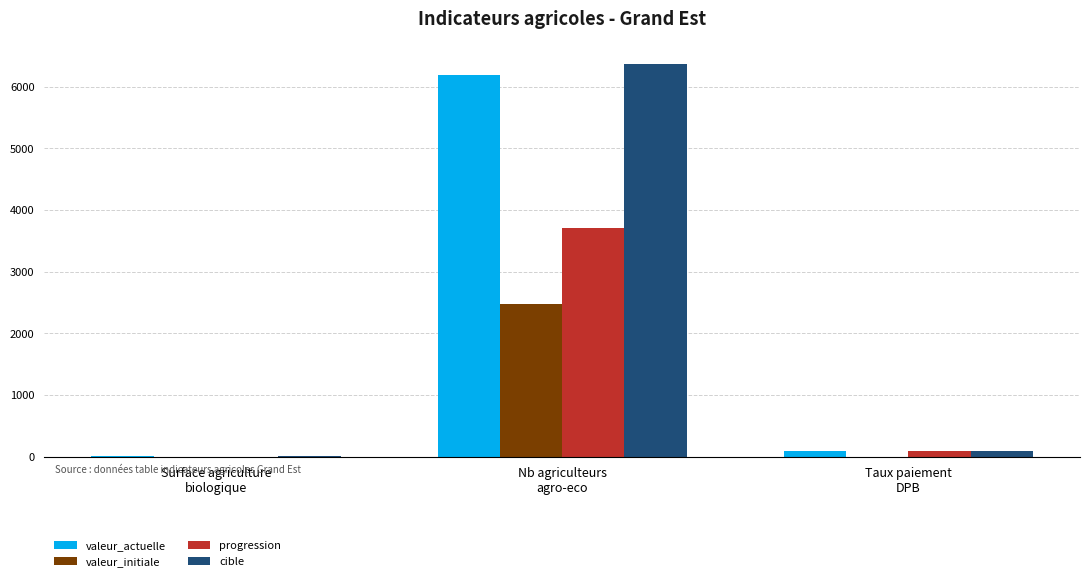

How many groups of bars are there?

3